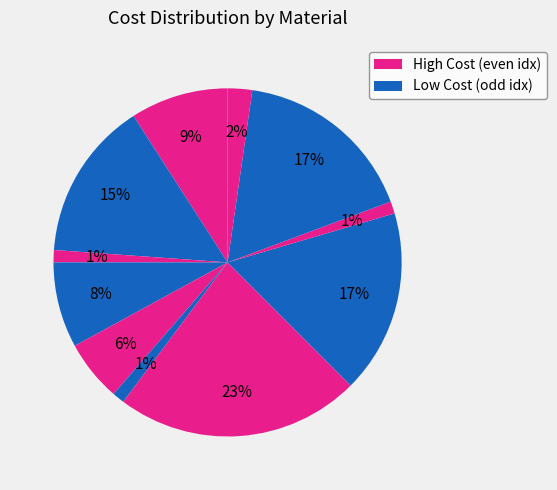

How many slices are in this pie chart?

11